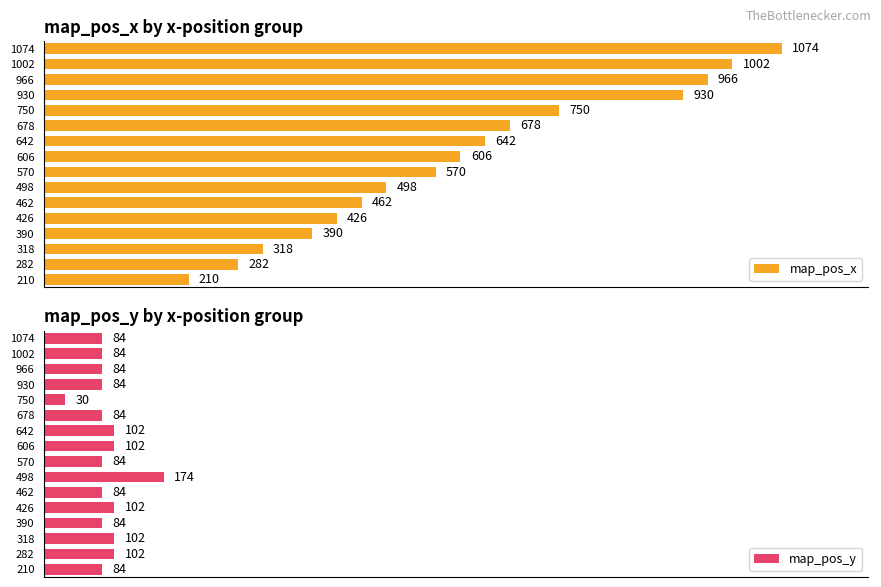

Rank the series at 642 from highest to lowest value.

map_pos_x, map_pos_y